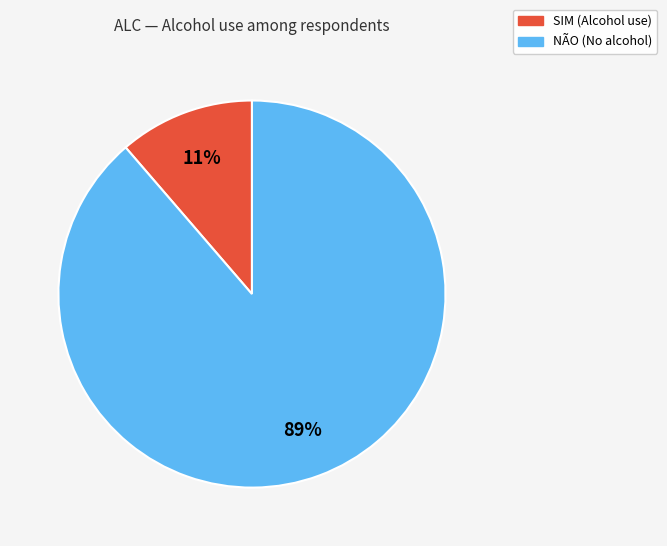

Which slice is the smallest?

SIM